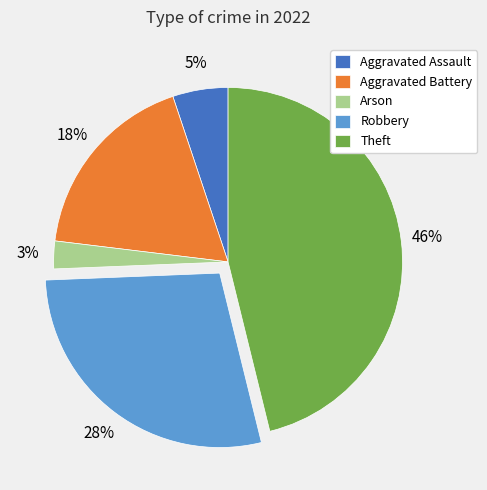

To the nearest percent, what is the average slice percentage?

20%